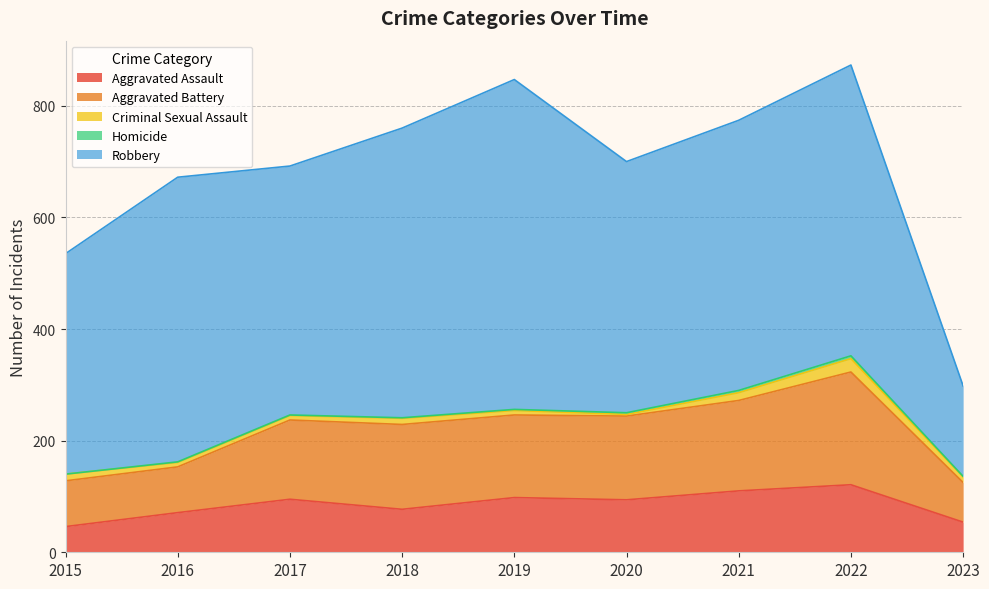

Does the chart have visible grid lines?

Yes